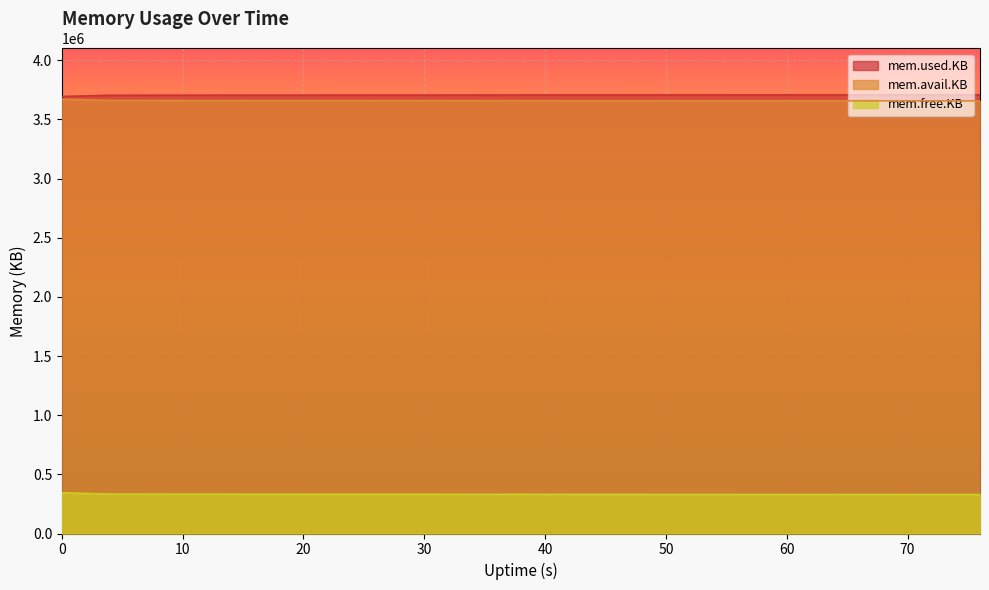

What is the highest value of the mem.used.KB series?

3708748